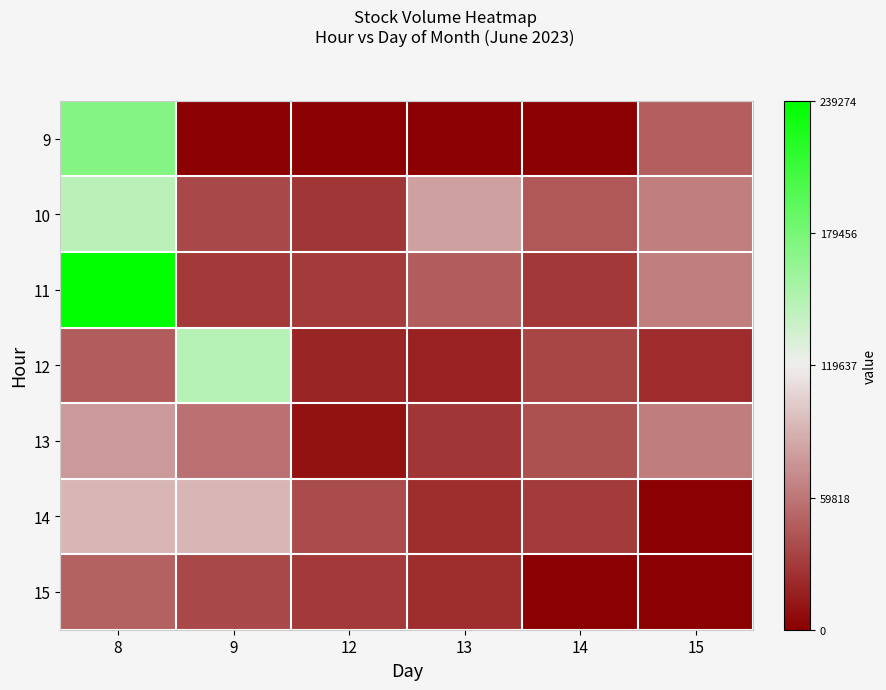

Rank the series by their maximum value, from lowest to highest.

15, 13, 14, 10, 12, 9, 11